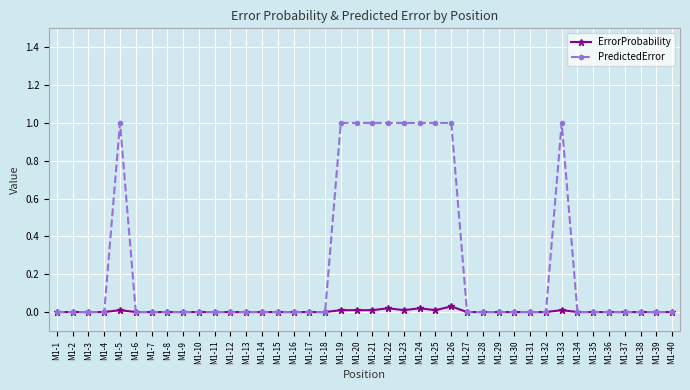

Is it true that PredictedError equals 0.0 at M1-2?

True